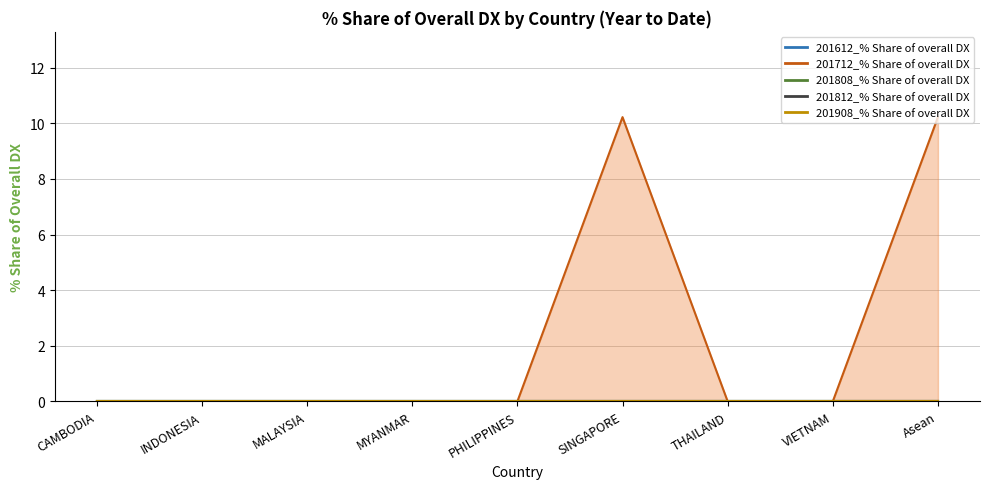

The value of 201612_% Share of overall DX at MALAYSIA is 0.0. True or false?

True